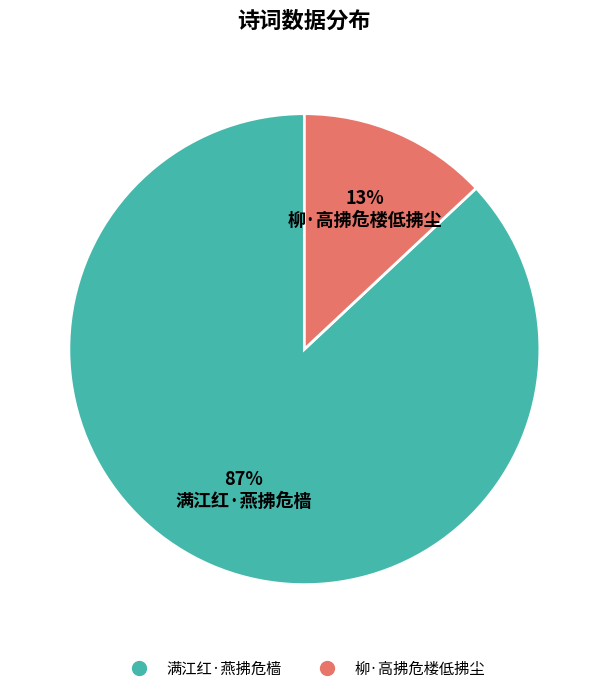

The 满江红·燕拂危樯 slice represents 87% of the pie. True or false?

True